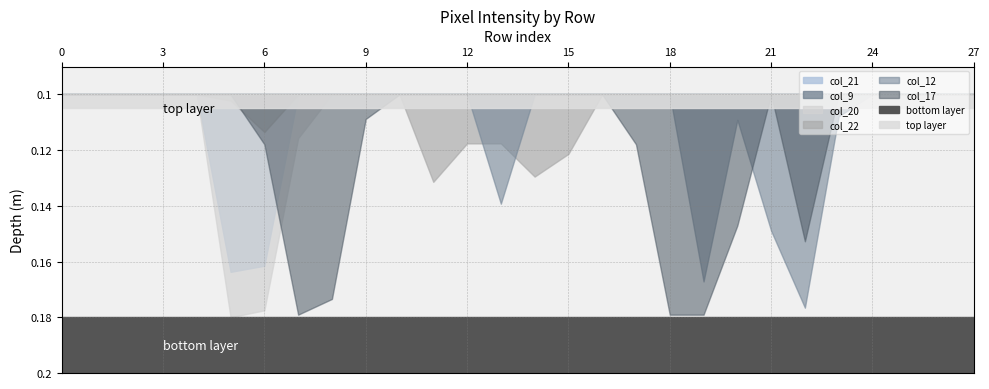

Which has a higher value, 25 or 7?

25